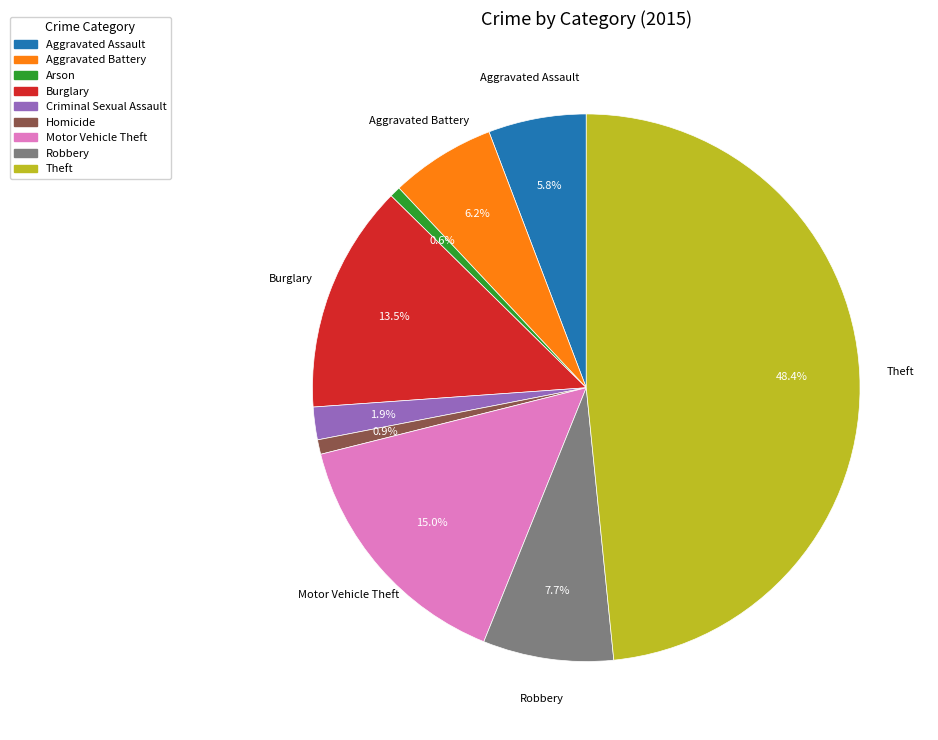

Is there a majority slice in this chart?

No